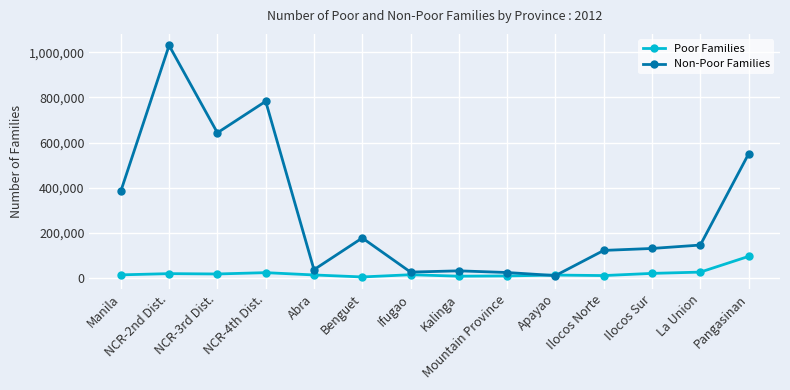

Where is Non-Poor Families nearest to the value 520548?

Pangasinan